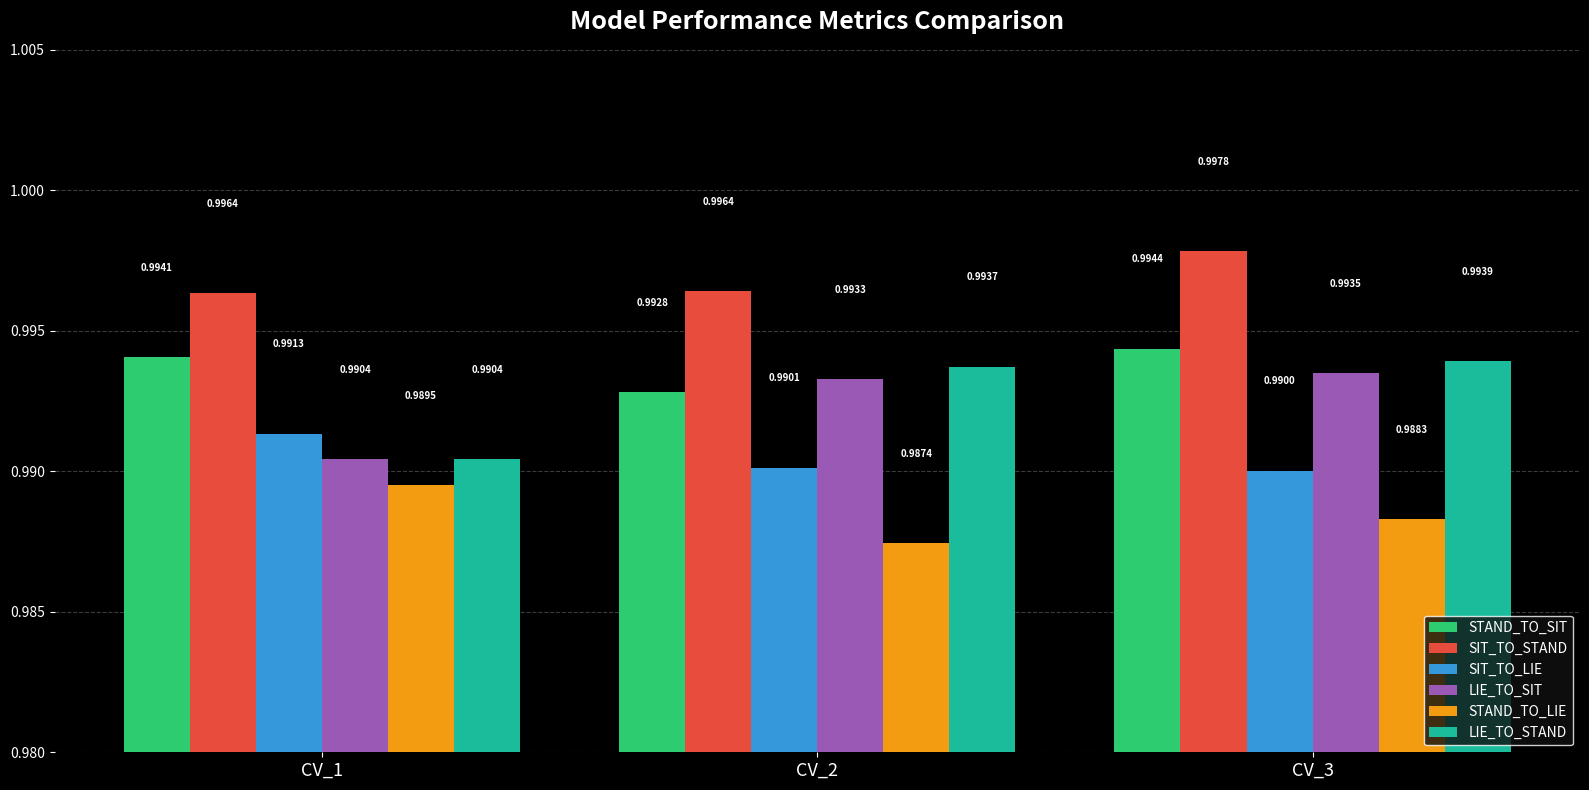

Rank the categories by SIT_TO_LIE value from lowest to highest.

CV_3, CV_2, CV_1